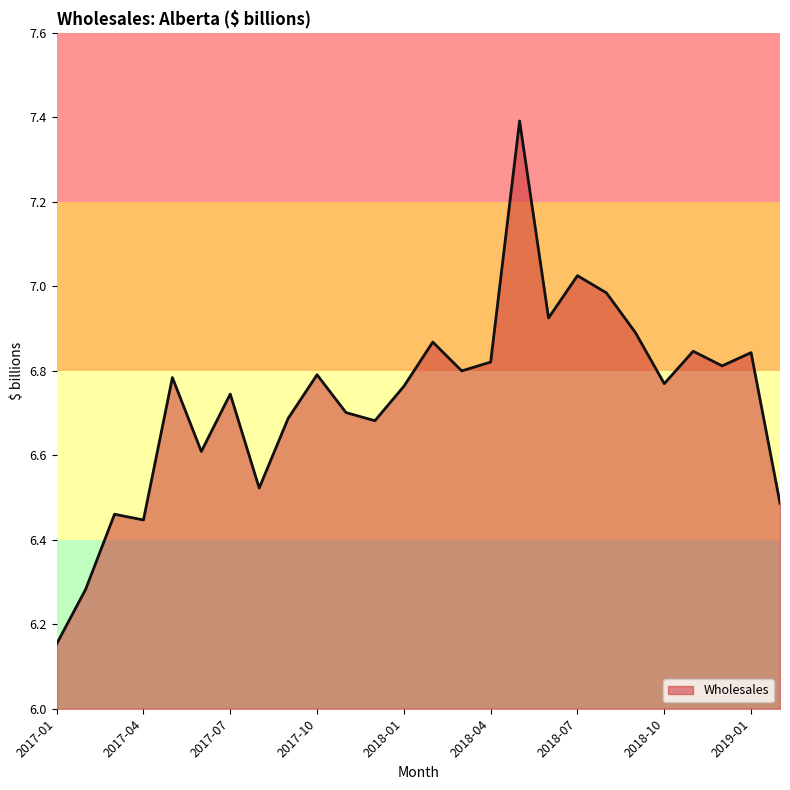

What is the difference between the maximum and minimum values?

1.2